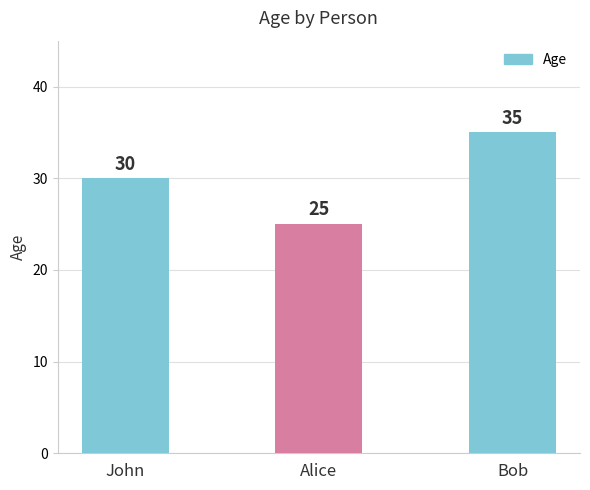

Reading left to right, transcribe all the data shown in this chart.

30	25	35